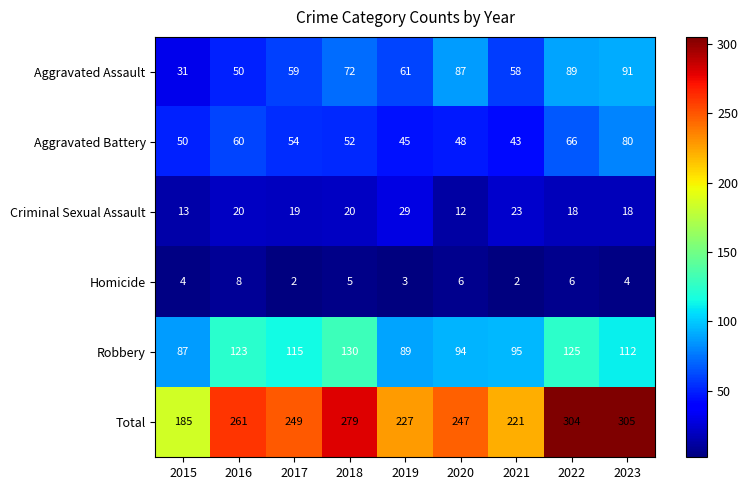

Which category has the highest value across all series?

2023